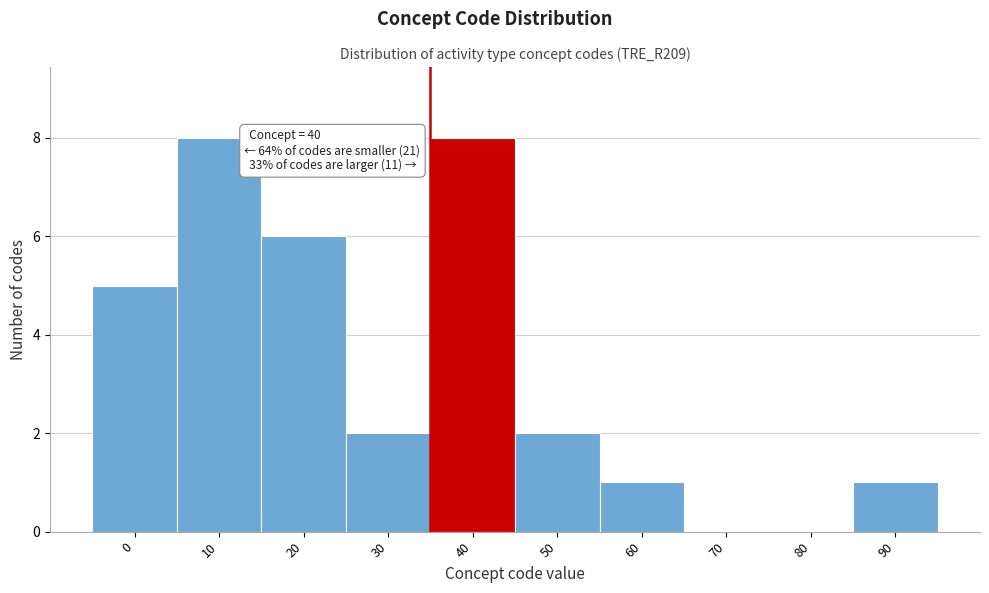

Reading left to right, transcribe all the data shown in this chart.

0=5	10=8	20=6	30=2	40=8	50=2	60=1	70=0	80=0	90=1